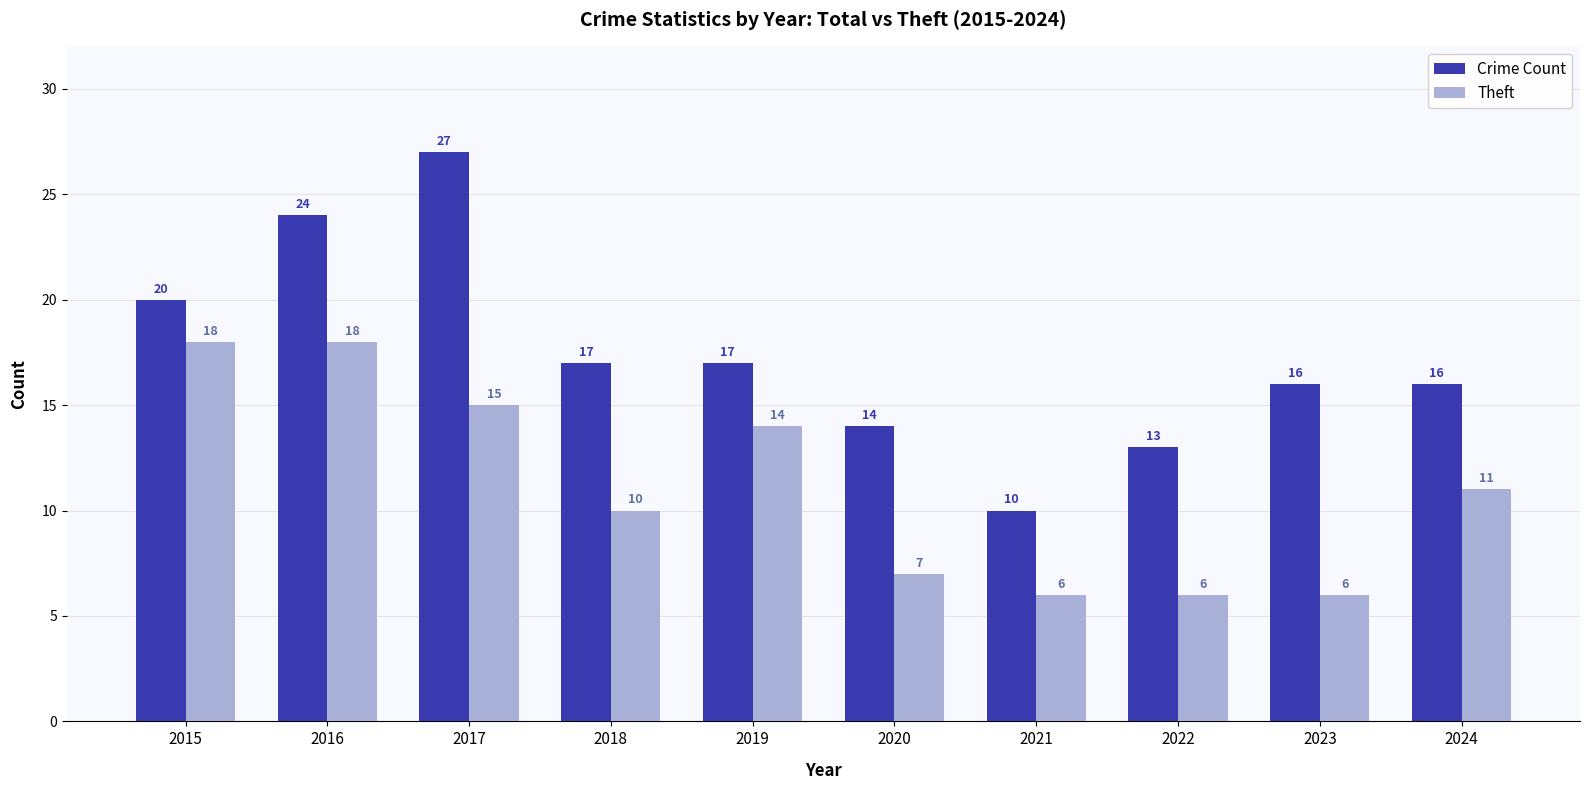

Rank the series by their maximum value, from lowest to highest.

Theft, Crime Count